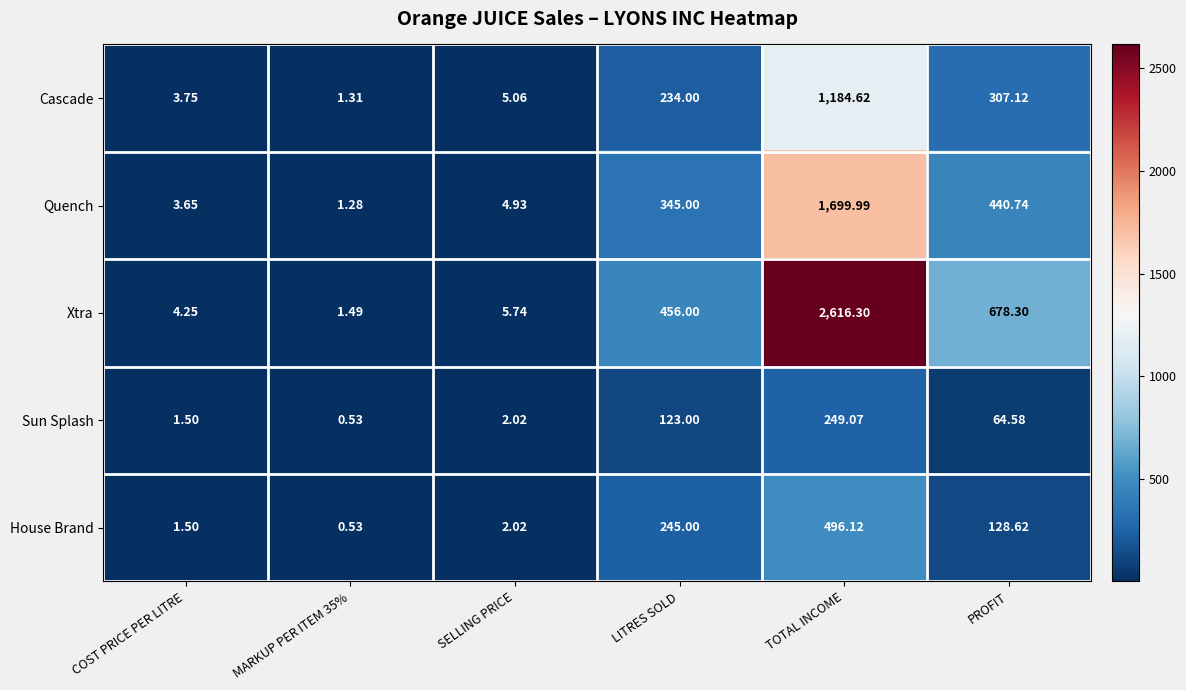

Which category has the highest value in the Sun Splash series?

TOTAL INCOME